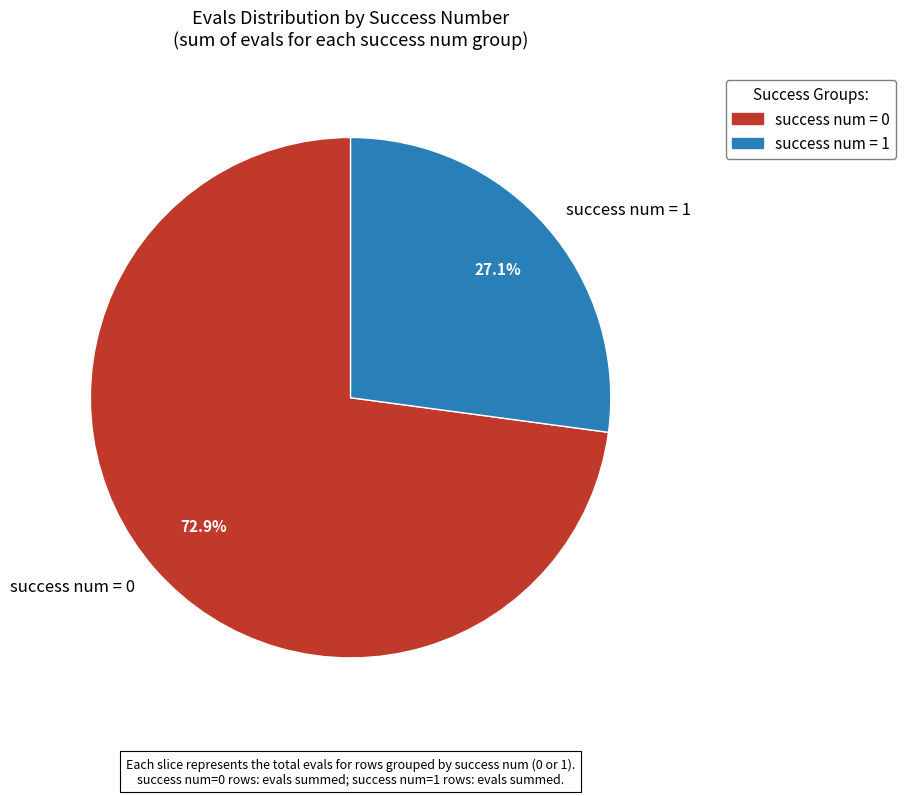

Which category has the biggest portion of the pie?

success num = 0